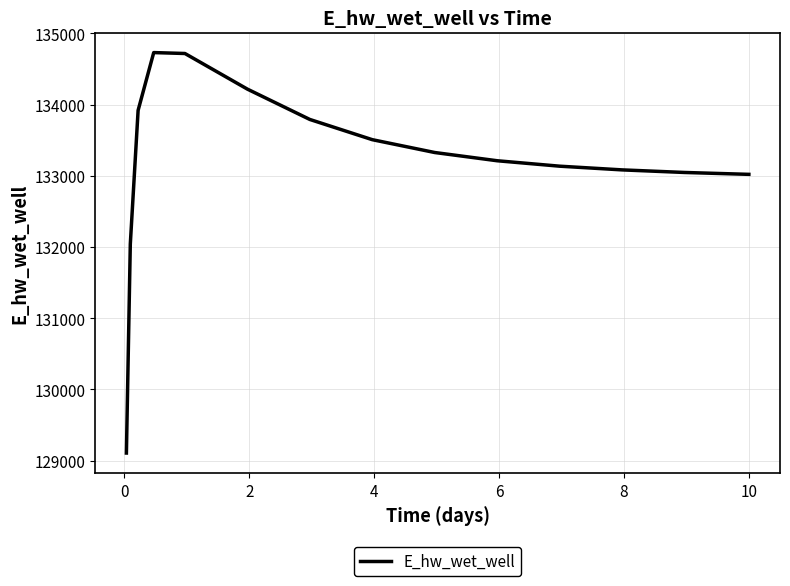

What is the greatest value displayed?

134729.0